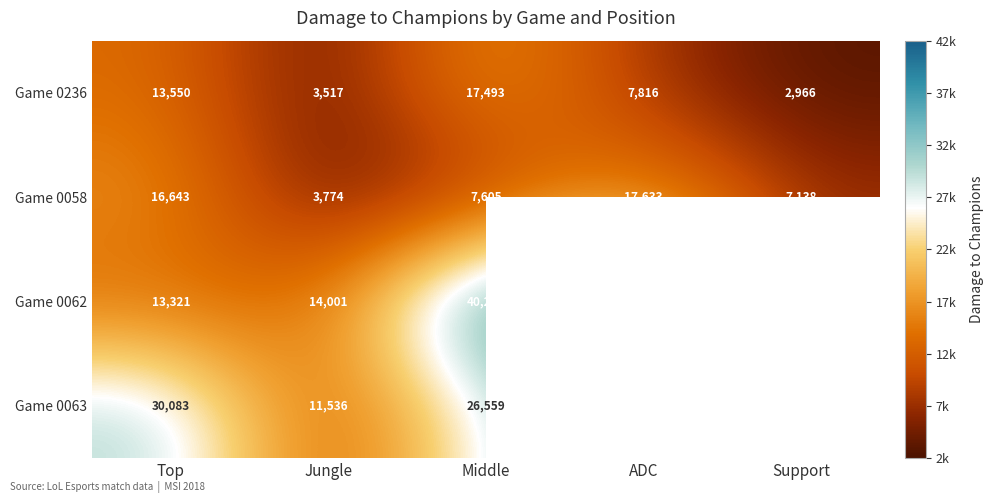

At which label is Game 0062 closest to 23522?

ADC